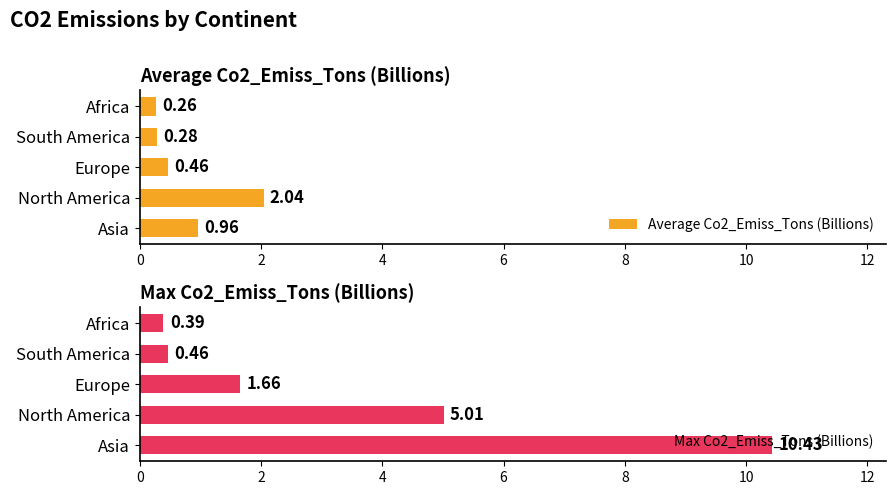

Are the bars horizontal?

Yes